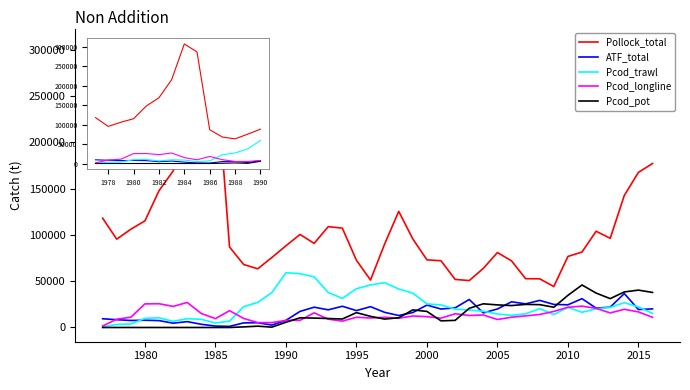

At how many categories does at least one series exceed 18639?

40